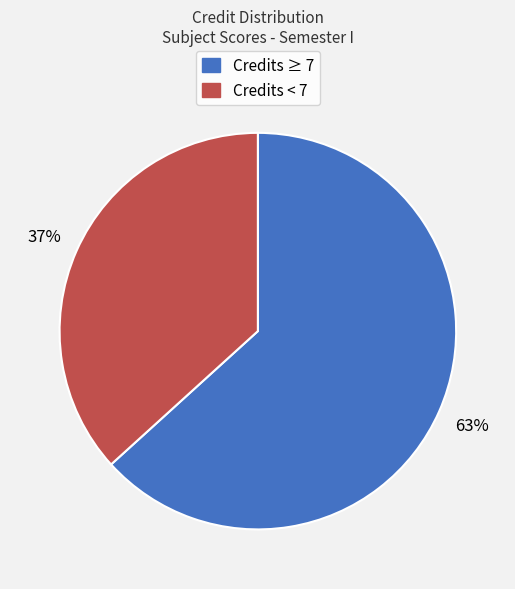

Is there a majority slice in this chart?

Yes